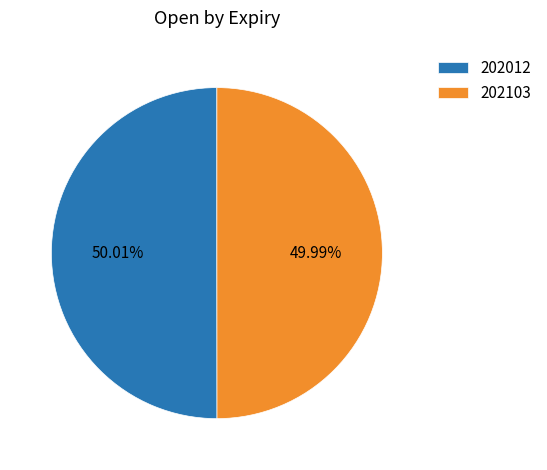

To the nearest percent, what is the combined percentage of 202012 and 202103?

100%